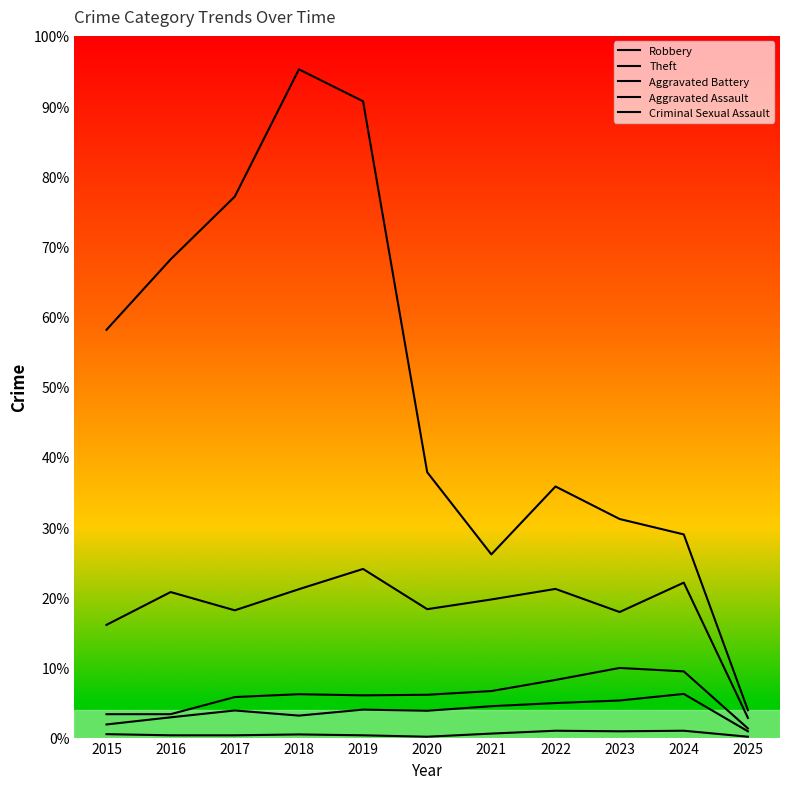

Does the chart display data point markers on the line(s)?

No